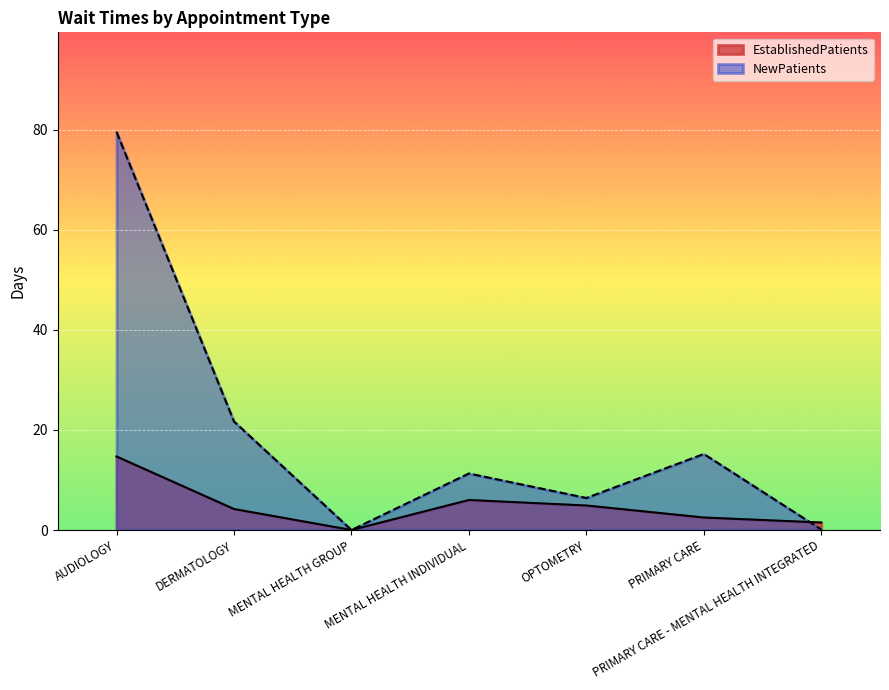

The NewPatients series shows 6.2 at DERMATOLOGY. True or false?

False